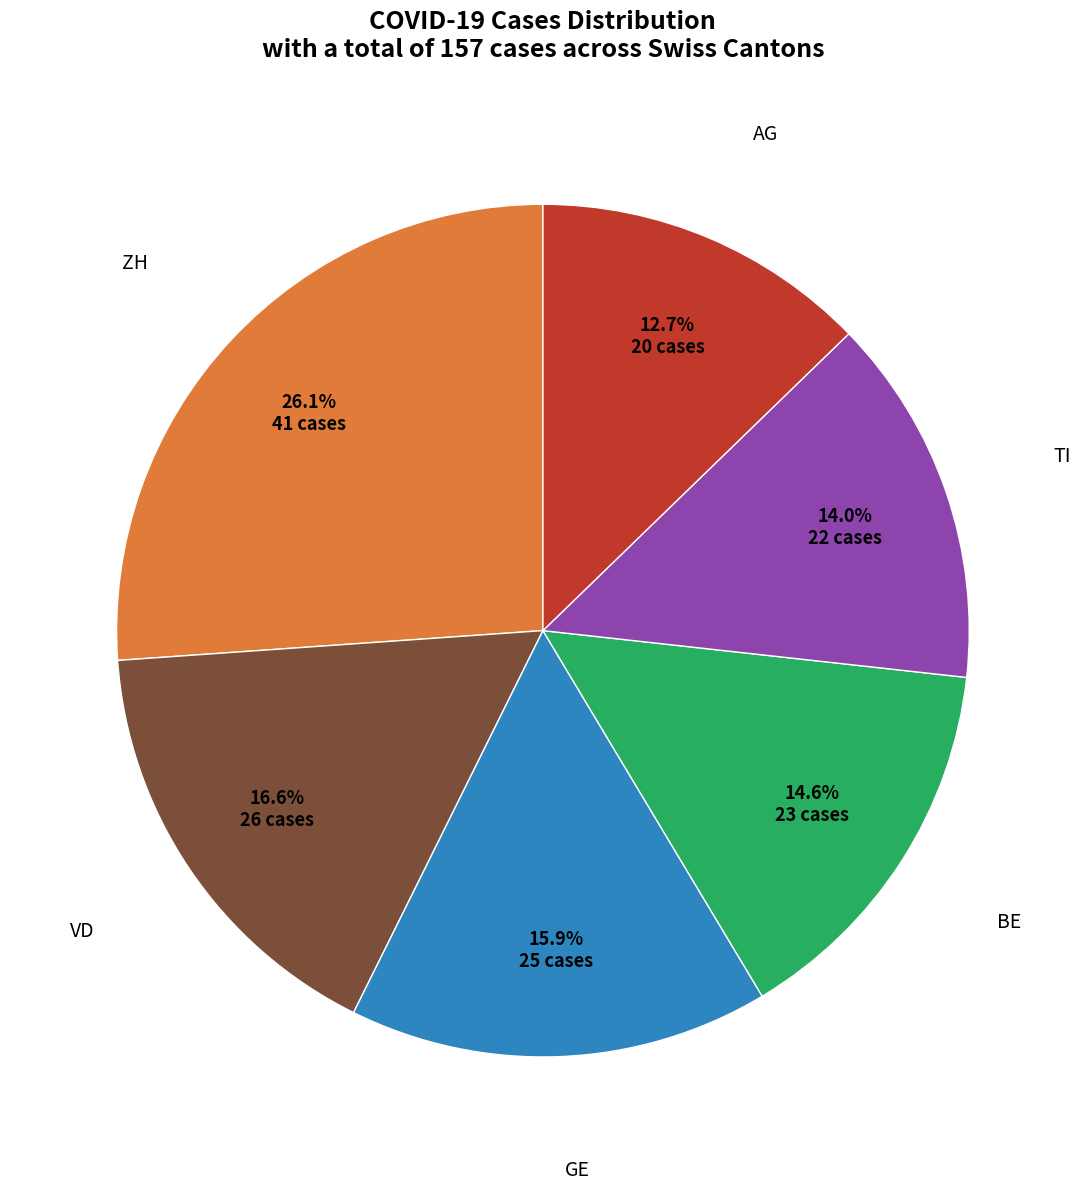

Count the number of slices in the pie.

6